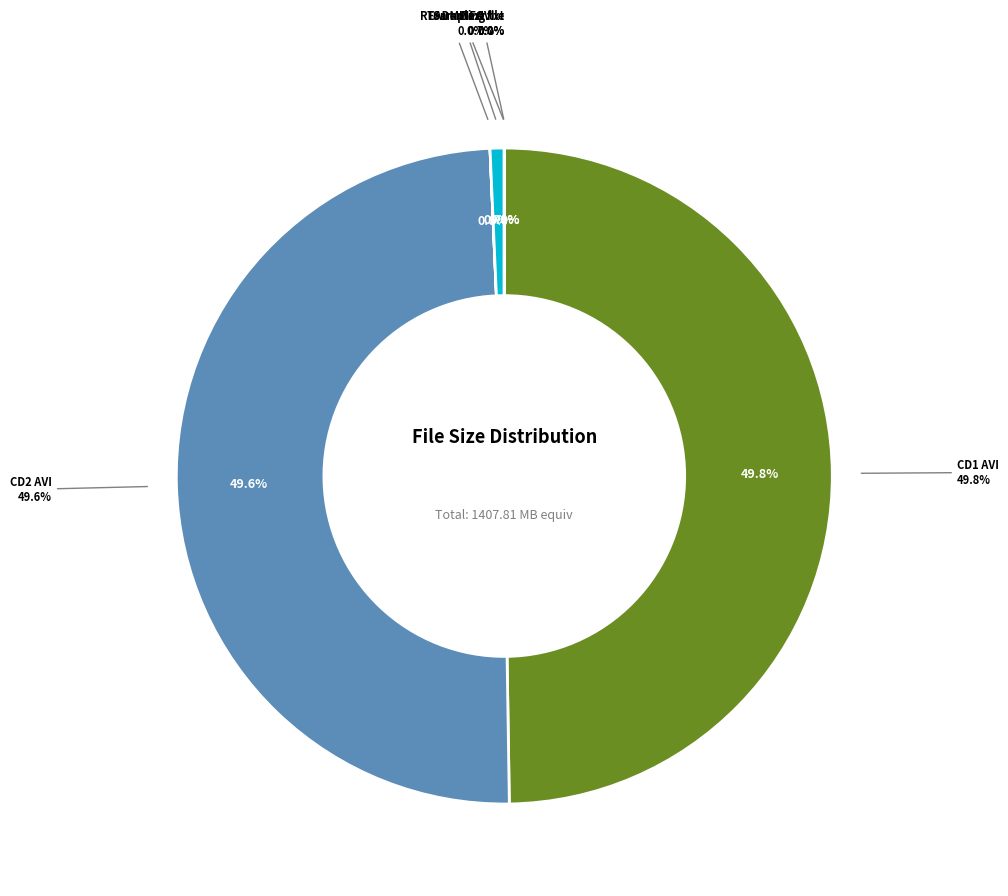

The CD2/tdf-englishpatient2.avi slice represents 50% of the pie. True or false?

True